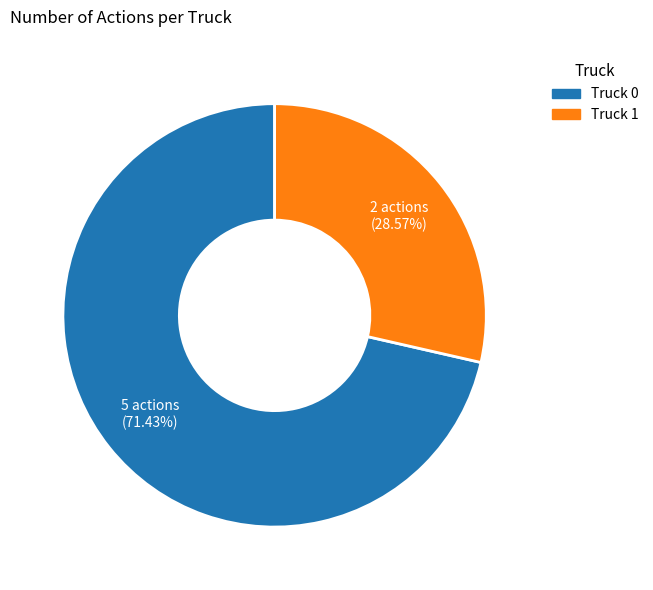

Between Truck 0 and Truck 1, which is larger?

Truck 0